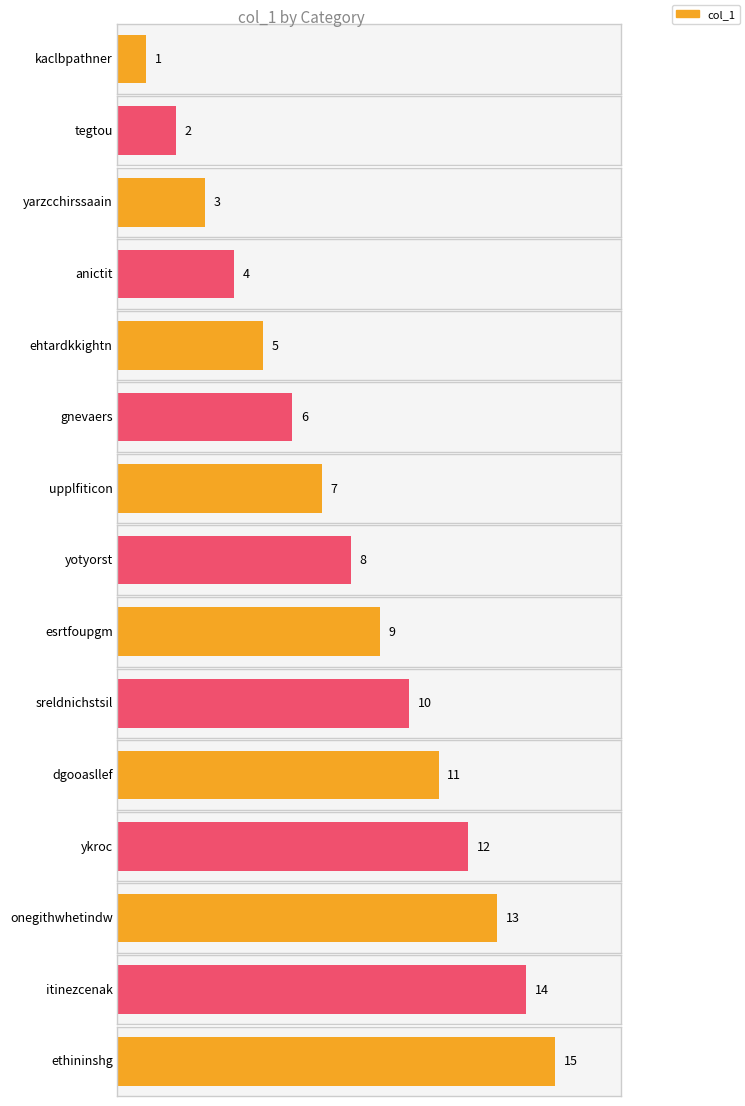

Reading left to right, transcribe all the data shown in this chart.

kaclbpathner=1	tegtou=2	yarzcchirssaain=3	anictit=4	ehtardkkightn=5	gnevaers=6	upplfiticon=7	yotyorst=8	esrtfoupgm=9	sreldnichstsil=10	dgooasllef=11	ykroc=12	onegithwhetindw=13	itinezcenak=14	ethininshg=15